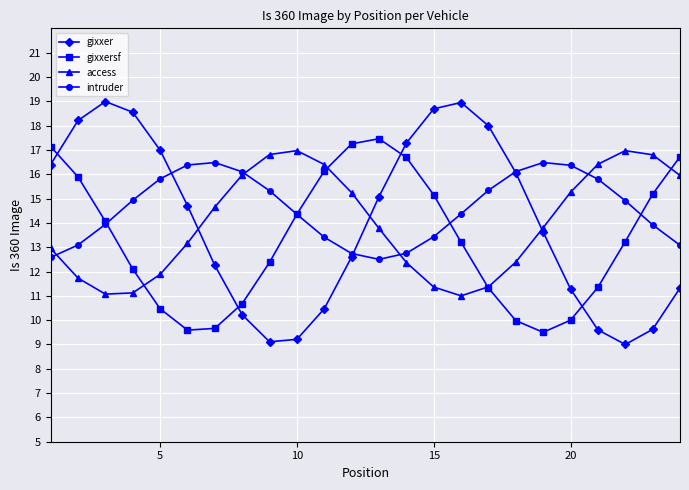

What is the maximum value shown in the chart?

19.0